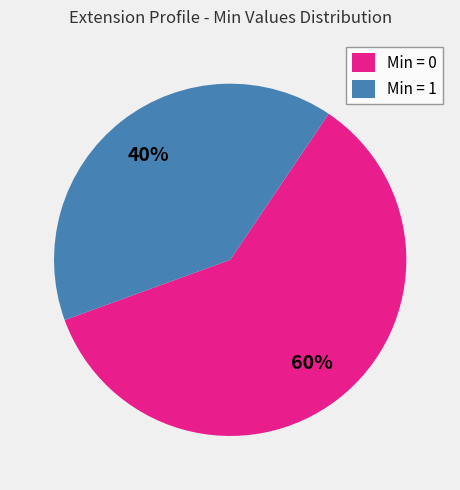

Combined, do Min = 1 and Min = 0 account for over 50%?

Yes